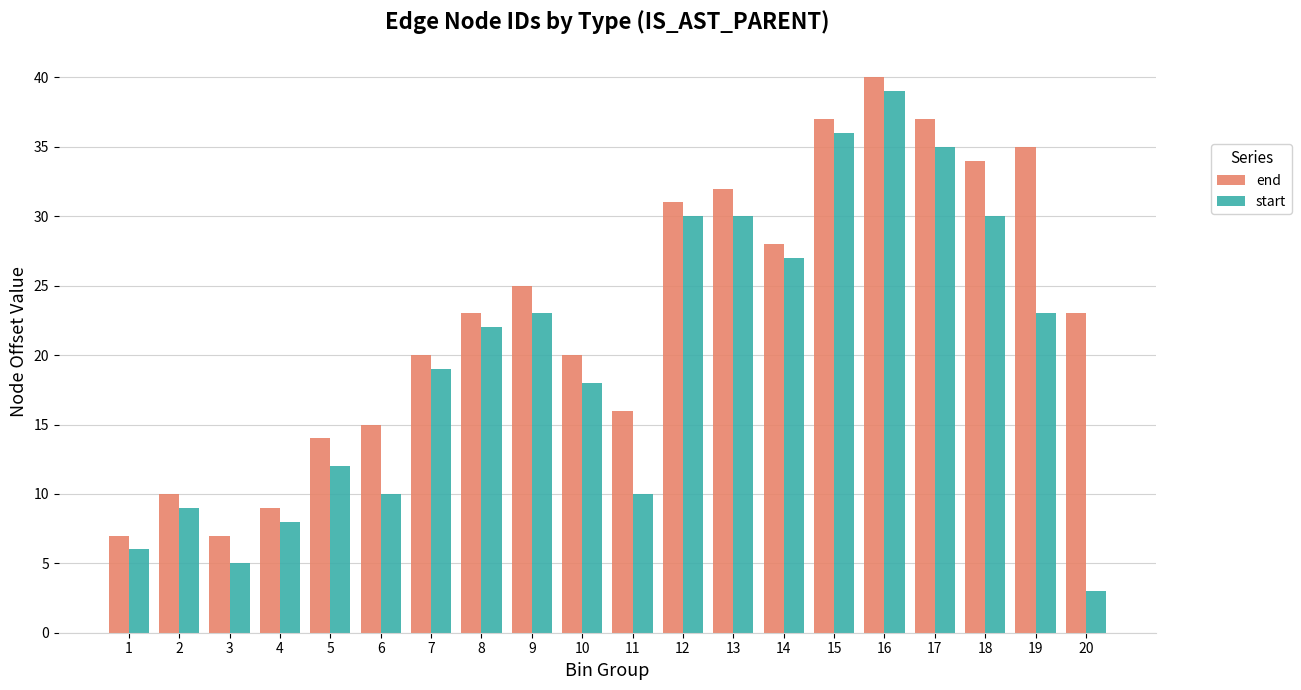

At which category does the chart reach its minimum across all series?

20